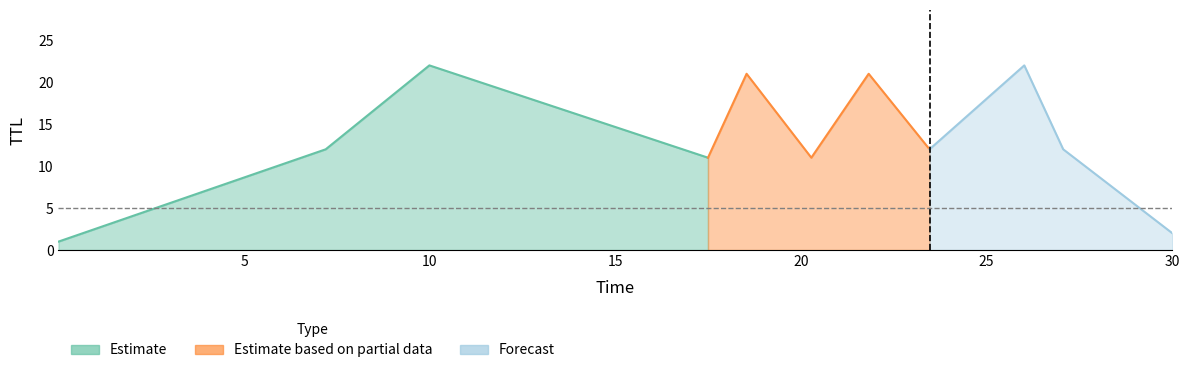

What is the value of the TTL 2 point at the 3rd from the left?

22.0